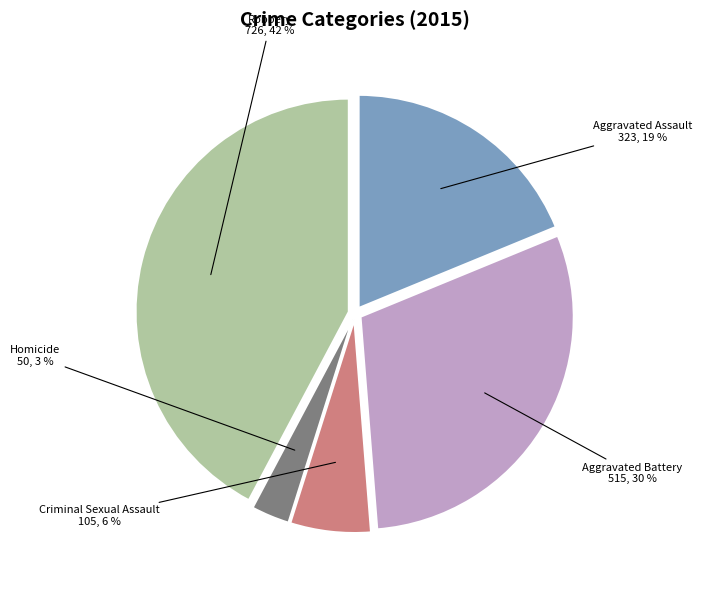

Is there a majority slice in this chart?

No